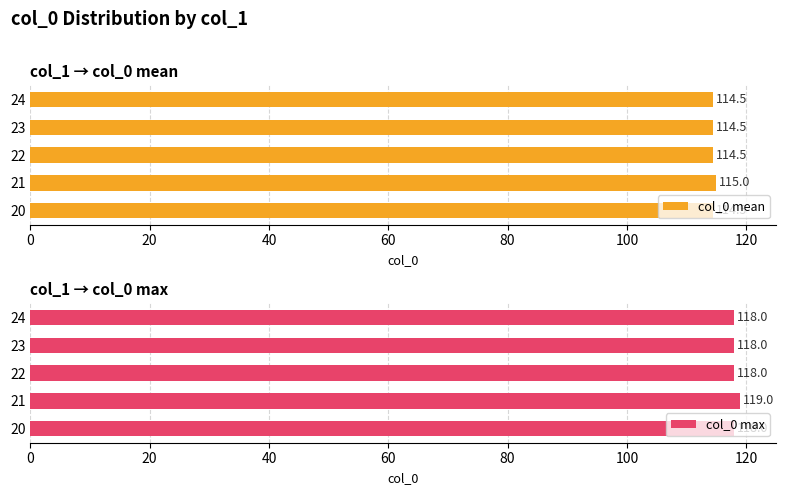

Which series has the largest total across all categories?

col_0 max